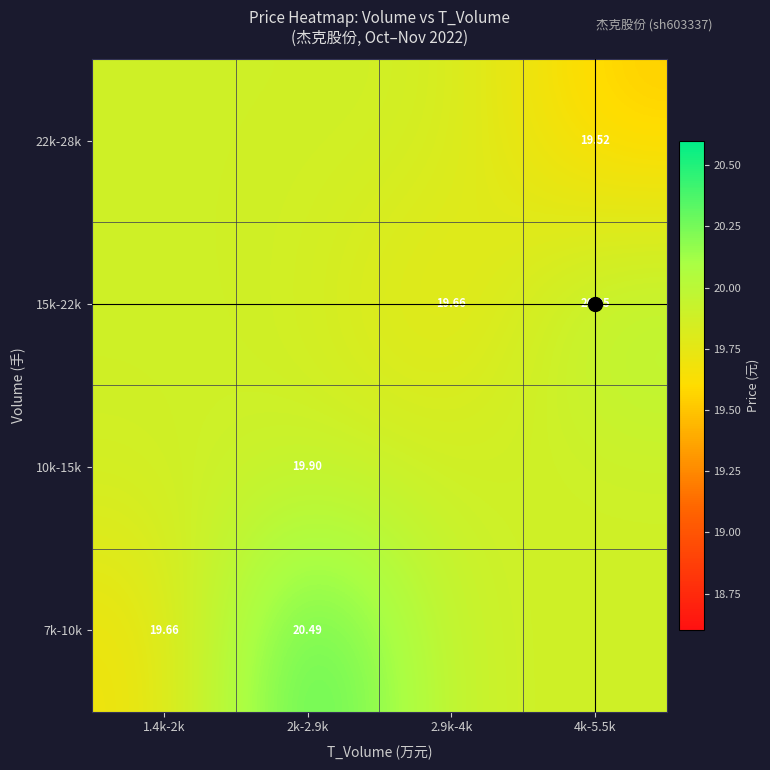

What is the spread (max minus min) of values at 2k-2.9k?

0.6